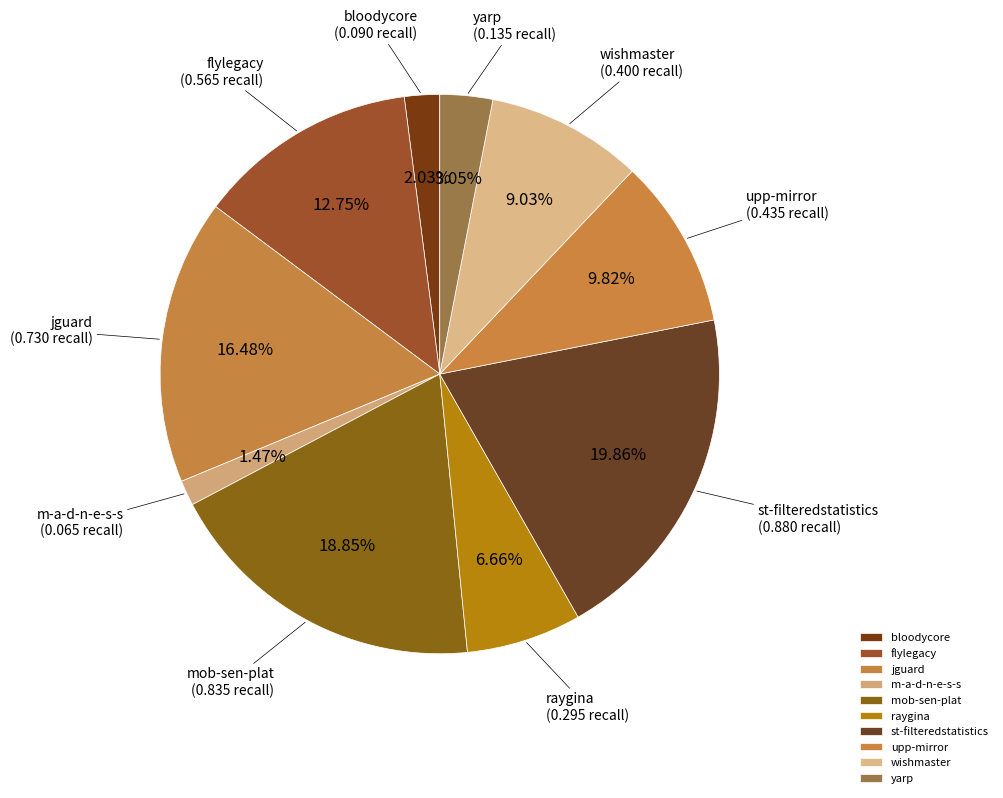

Between flylegacy and mob-sen-plat, which is larger?

mob-sen-plat